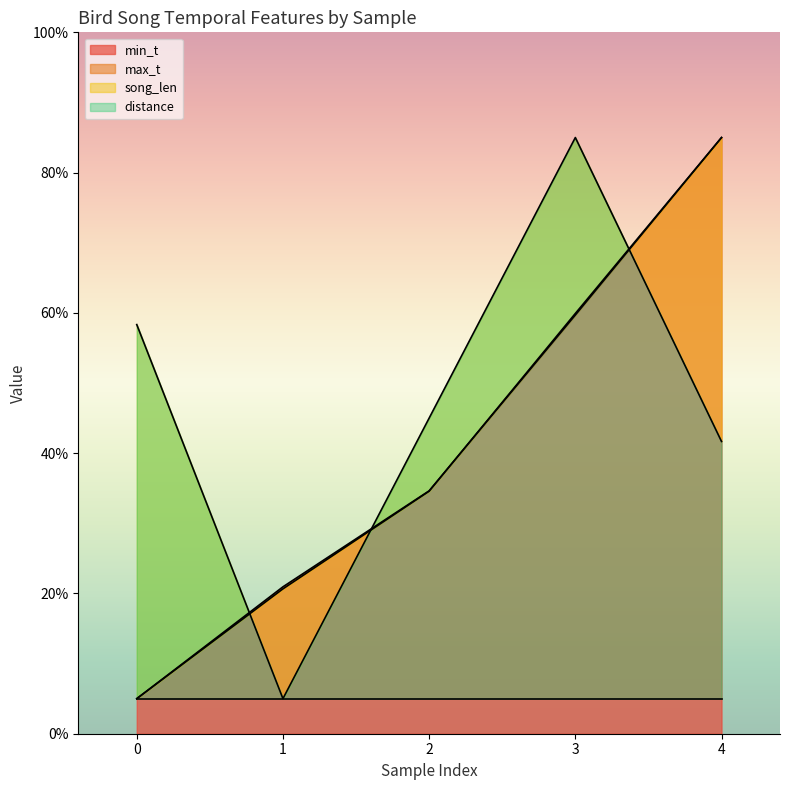

At which category does song_len reach its first local valley?

1